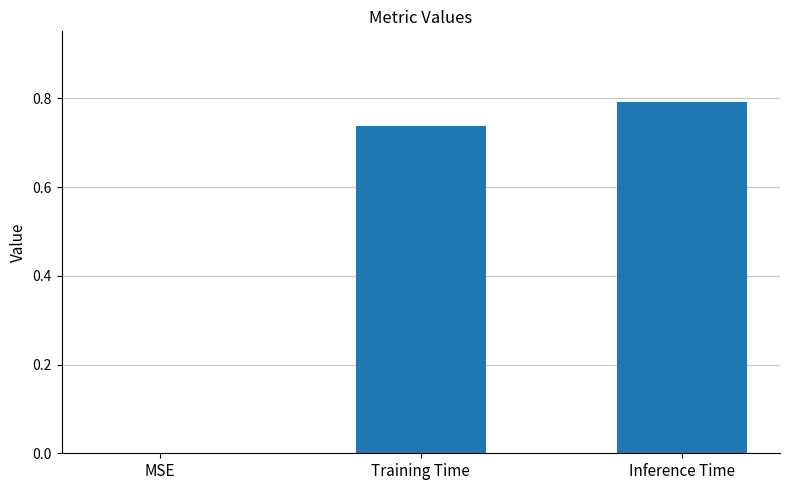

The chart shows a value of 1.2 at Inference Time. True or false?

False